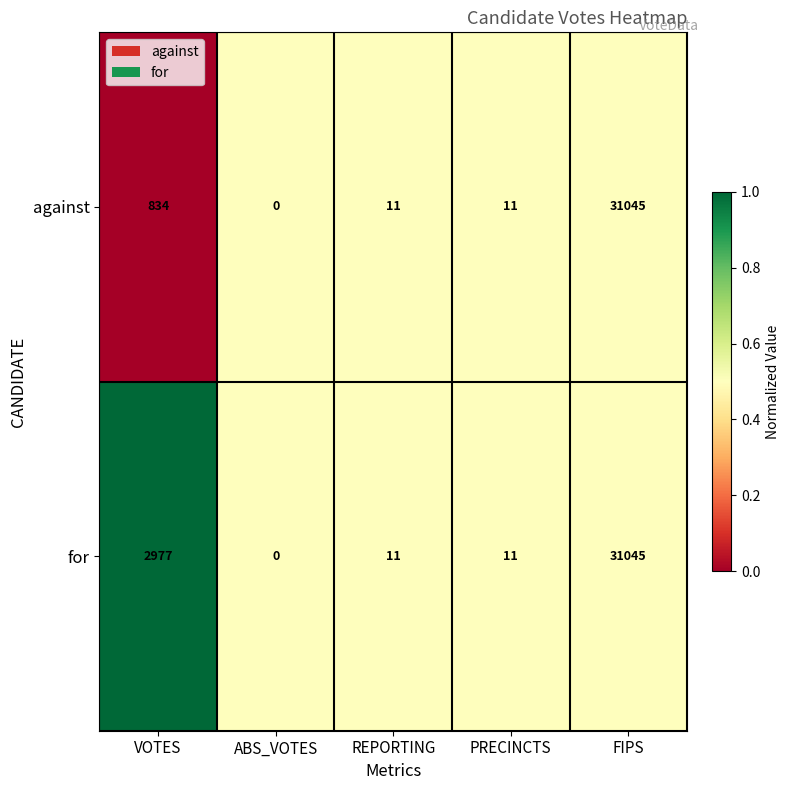

Between VOTES and REPORTING, which series saw the biggest shift?

for